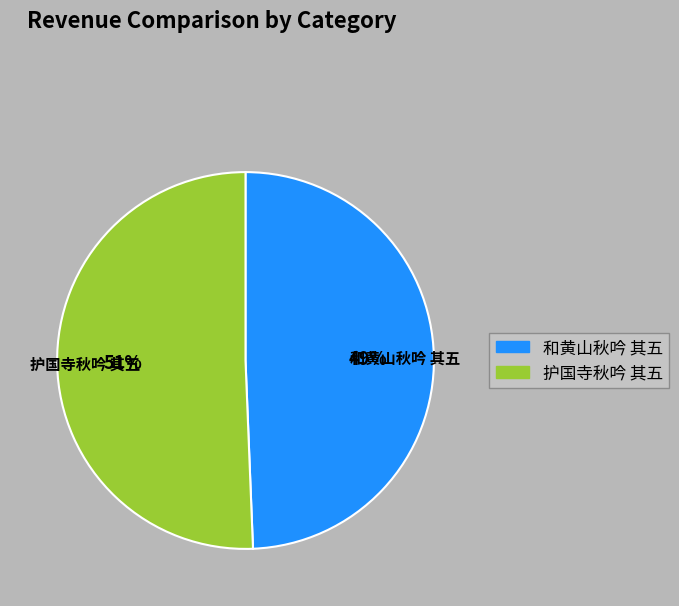

Does any single category account for the majority?

Yes